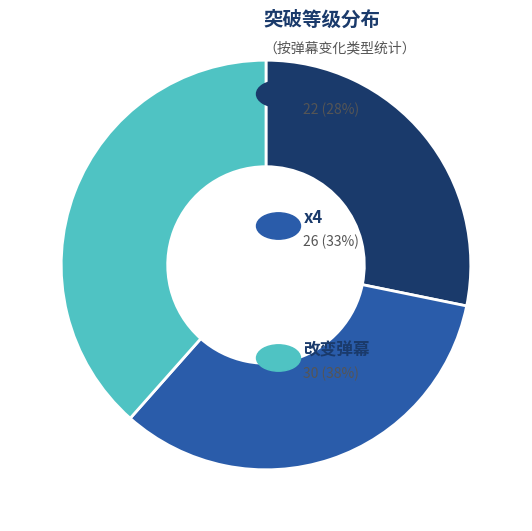

Is there any slice that represents more than half of the pie?

No